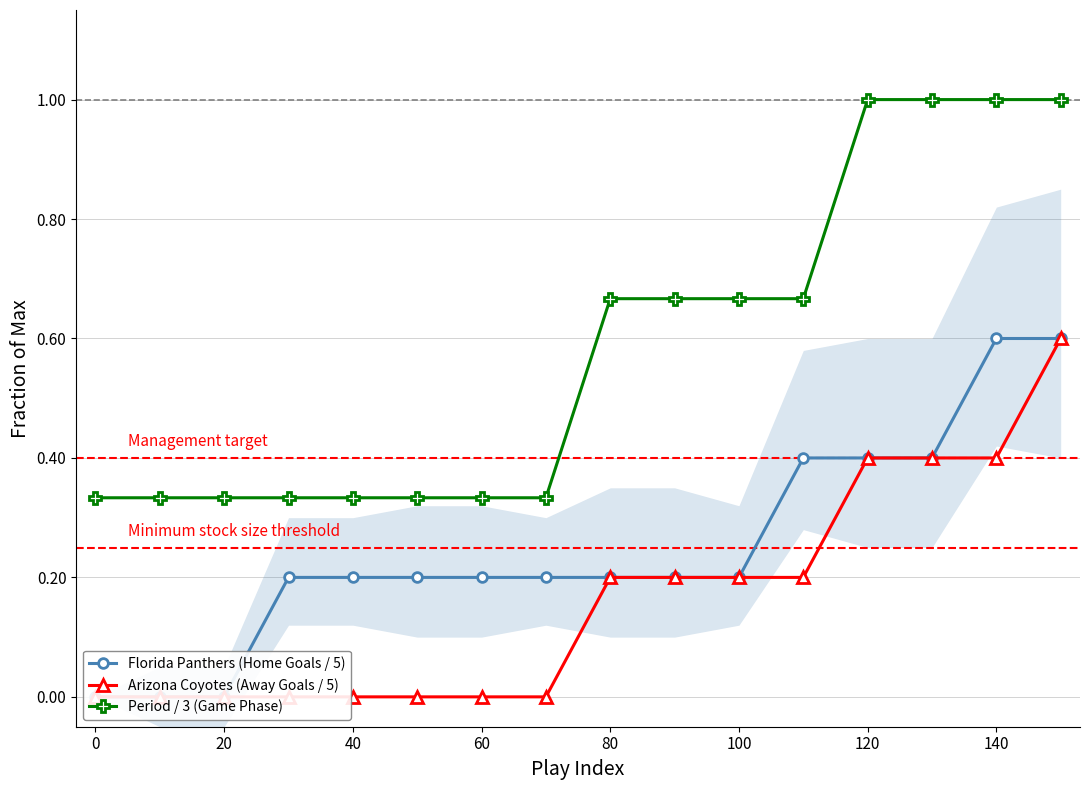

Is this an area chart (filled region under the line)?

No